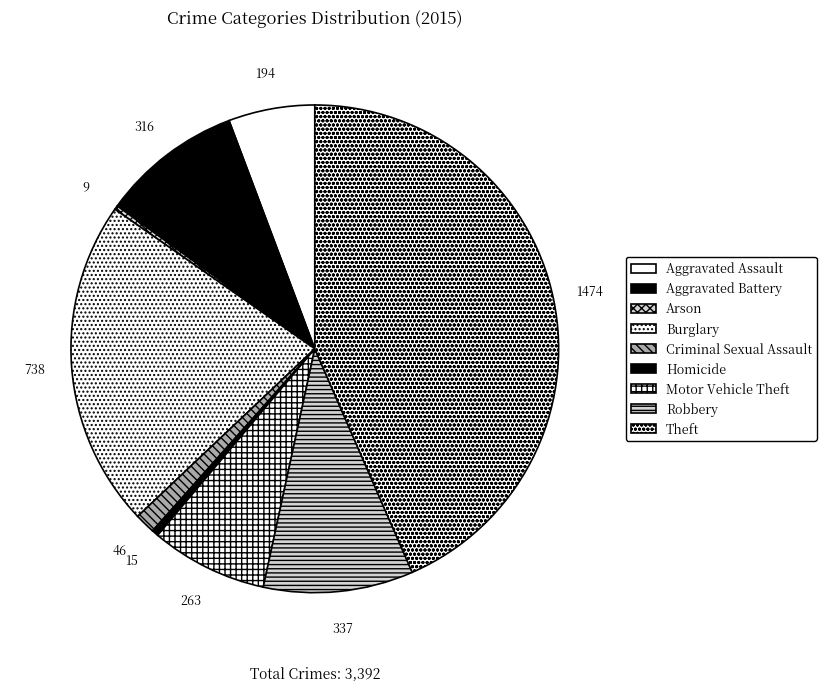

Which slice is the smallest?

Arson